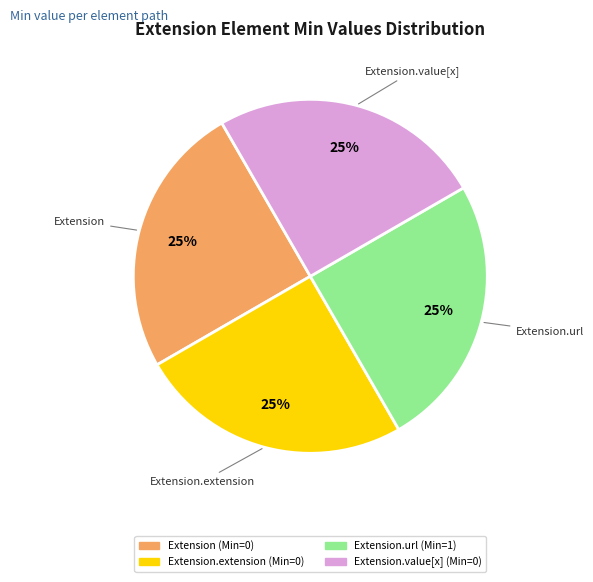

Does any single category account for the majority?

No